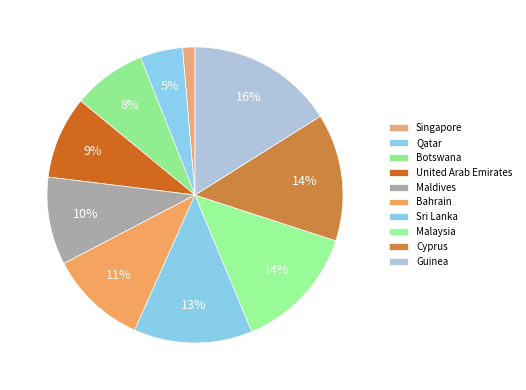

To the nearest percent, what percentage of the pie is Maldives?

10%